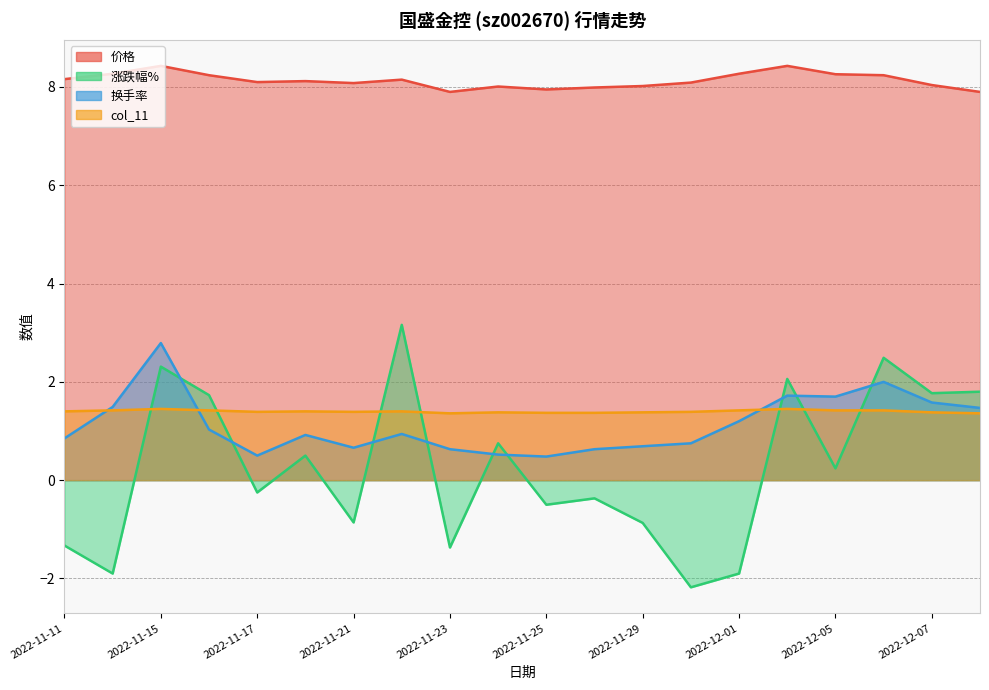

Is the value of 价格 at 2022-11-25 greater than the value of col_11 at 2022-12-06?

Yes